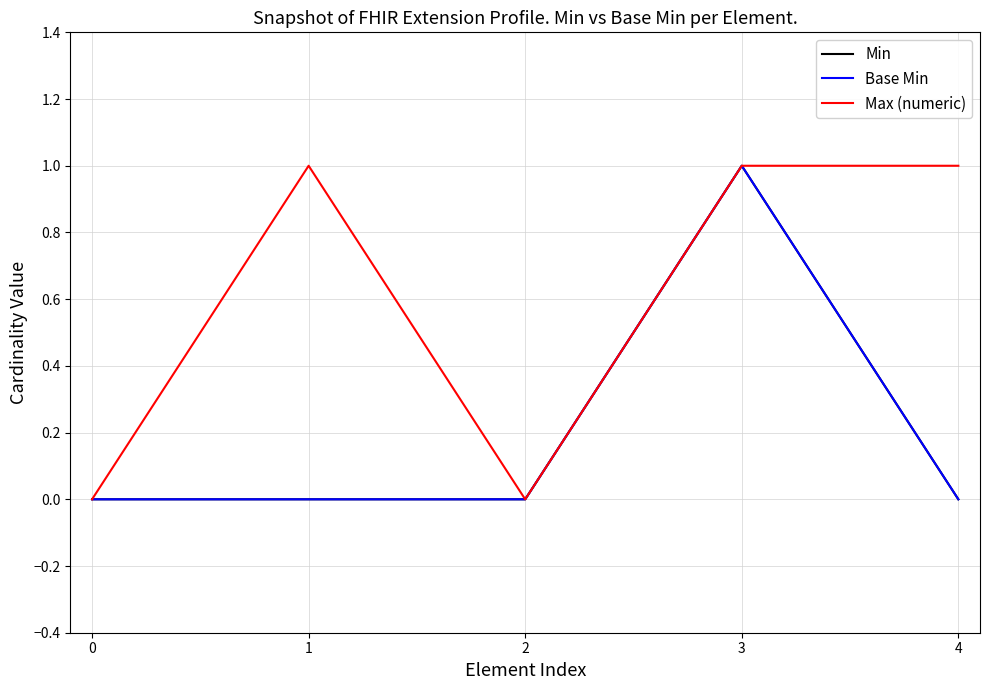

List the series in order of their peak value, lowest first.

Min, Base Min, Max (numeric)